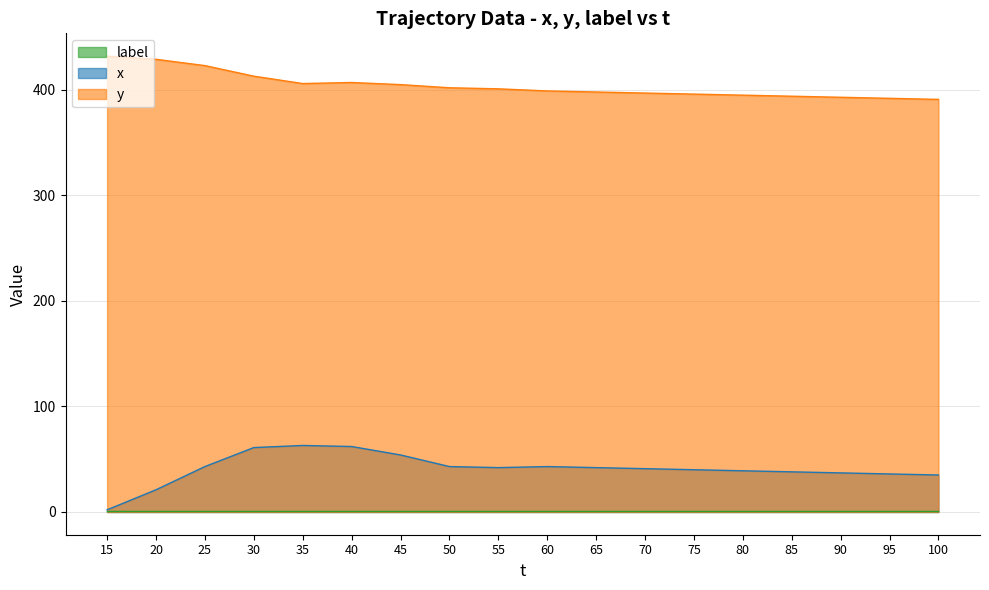

What value does the x series have at 85, to the nearest 5?

40